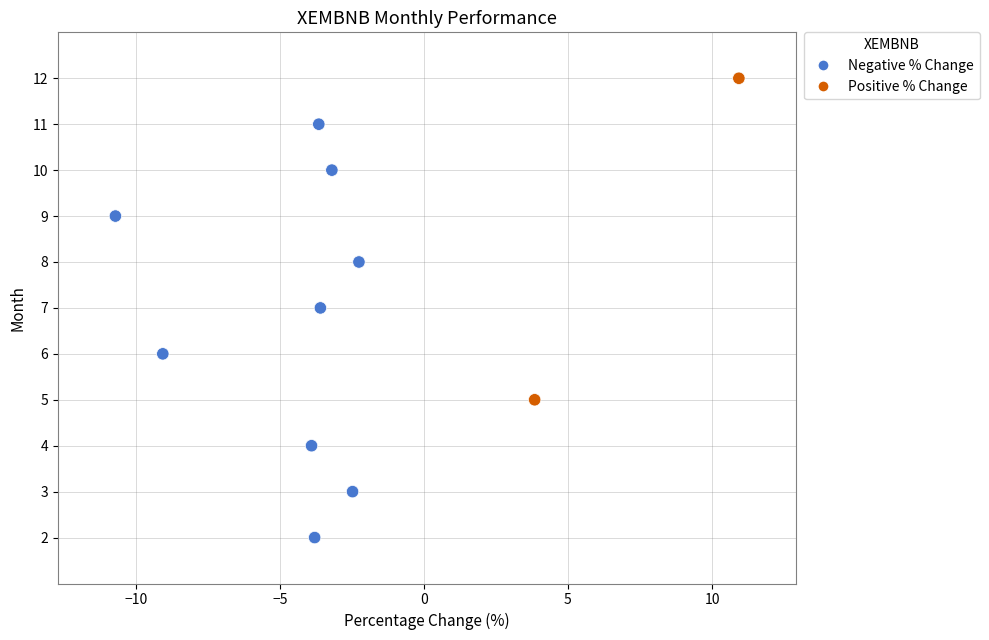

What is the average Y value?

7